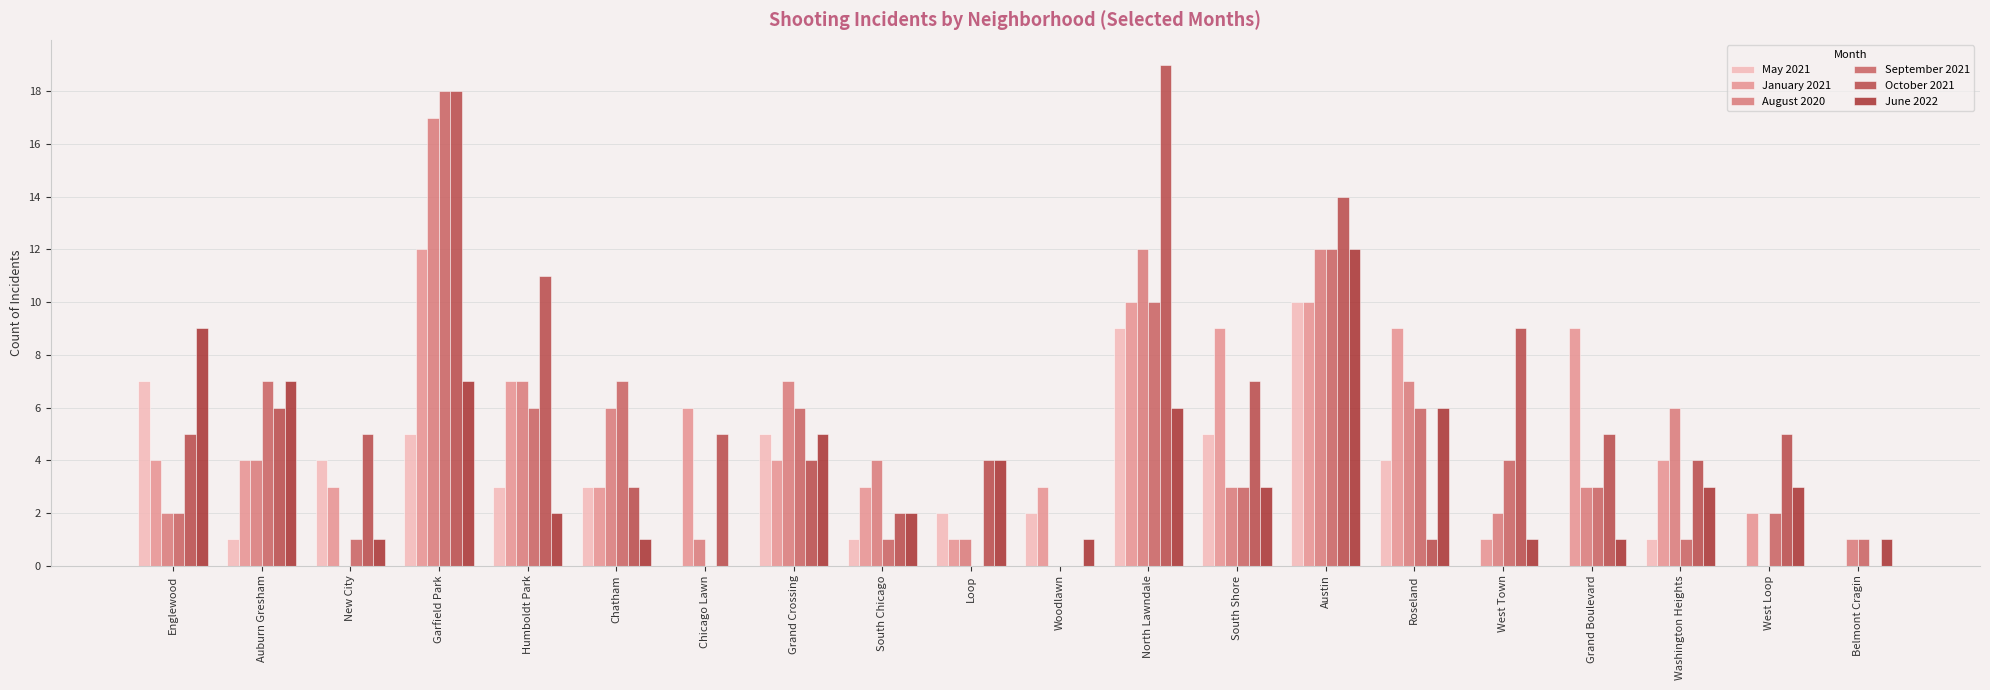

What is the approximate value of May 2021 at Roseland?

4